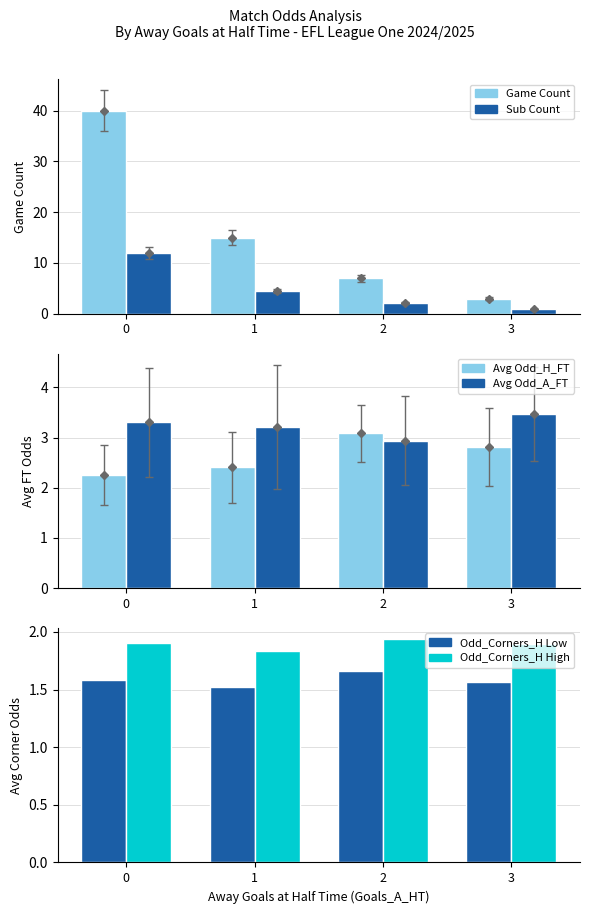

List the labels in order of Avg Odd_Corners_H (Dark) value, largest first.

2, 0, 3, 1